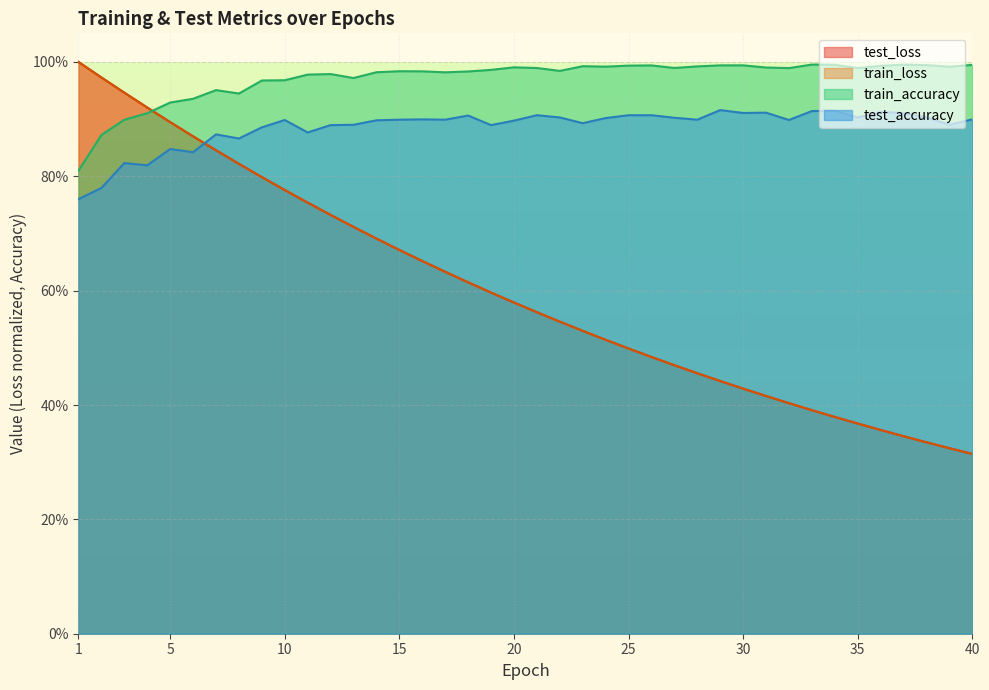

The value of test_loss at 18 is 0.1. True or false?

False